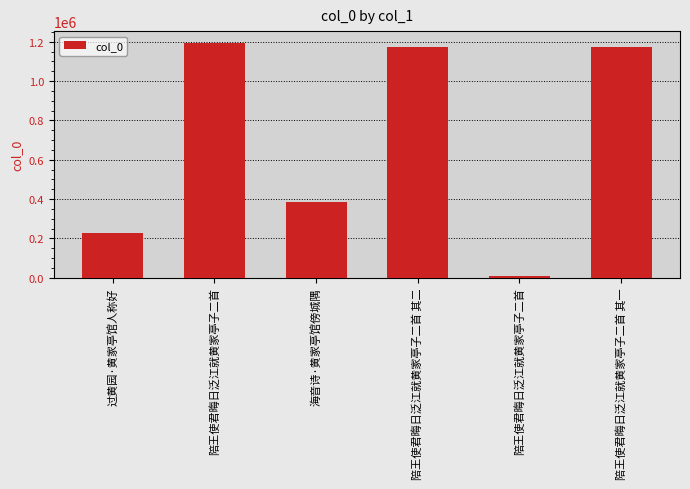

What is the label of the 3rd bar from the left?

海音诗·黄家亭馆傍城隅